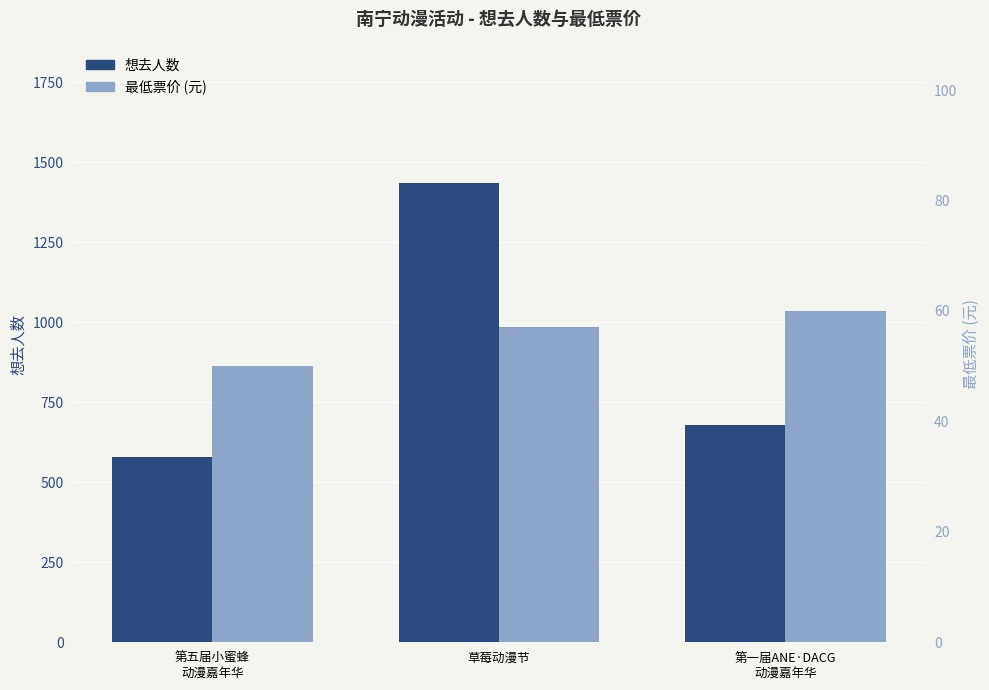

What is the value of the 想去人数 bar at the 2nd from the left?

1434